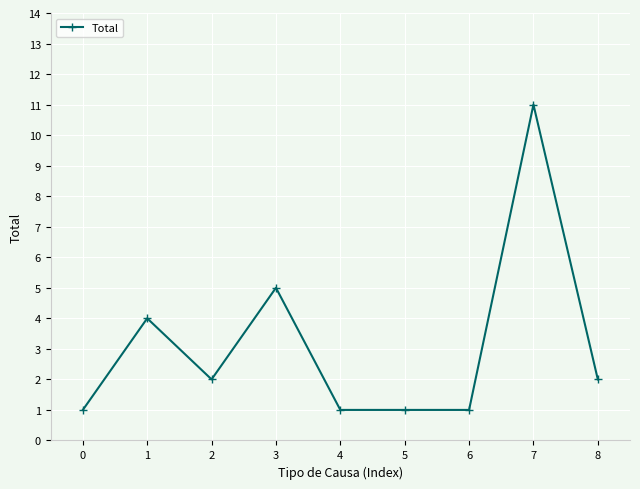

Reading right to left, list all the values displayed in this chart.

2	11	1	1	1	5	2	4	1